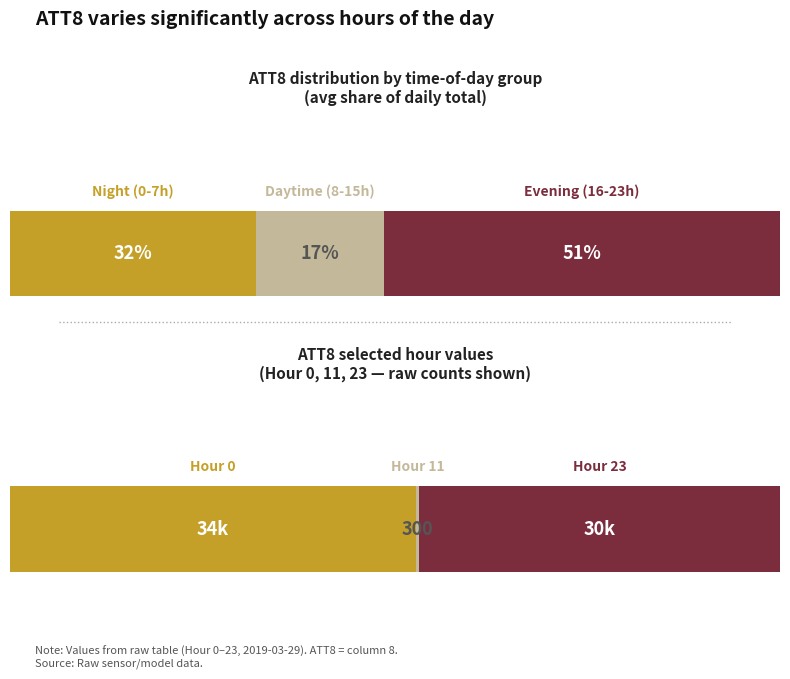

The value of ATT10 at 18 is -5. True or false?

False